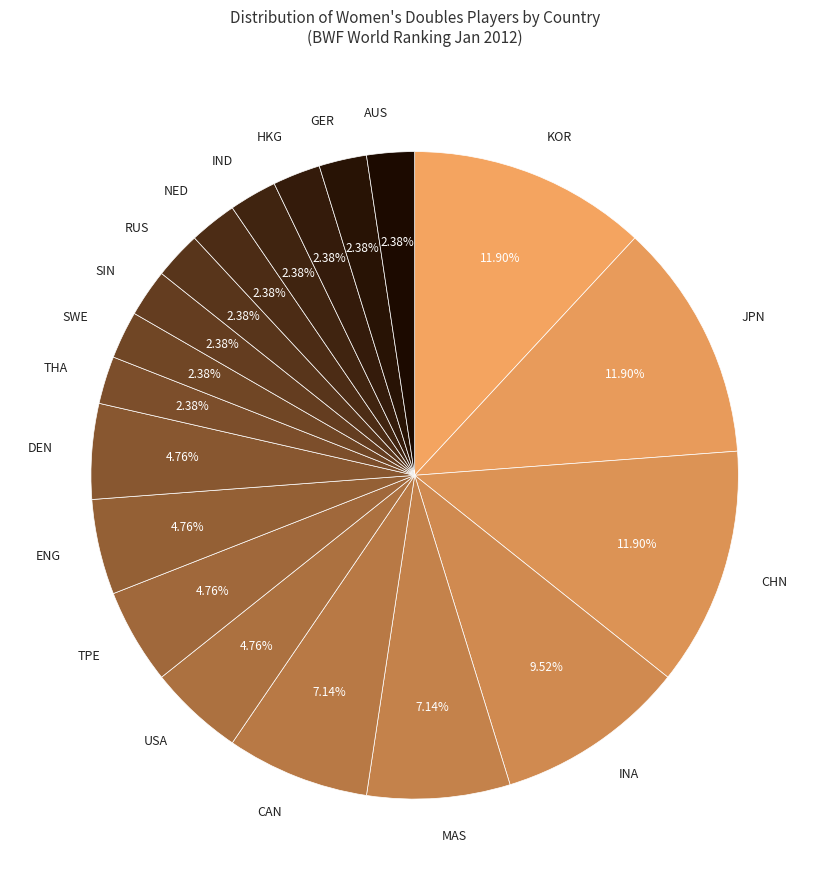

How many slices are in this pie chart?

19